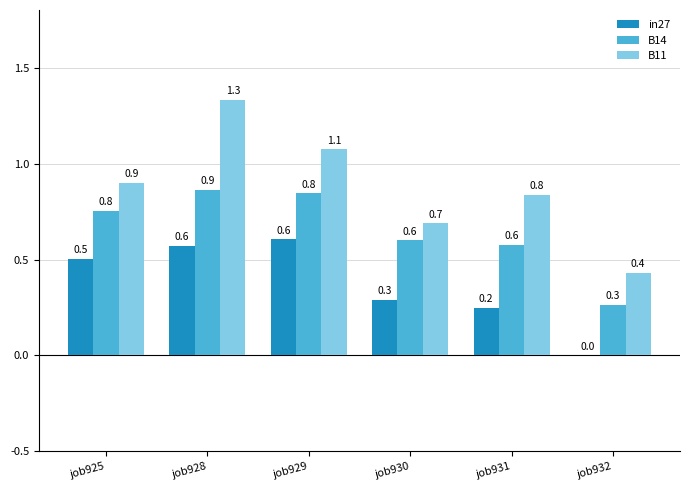

What is the difference between the in27 values at job925 and job931?

0.3